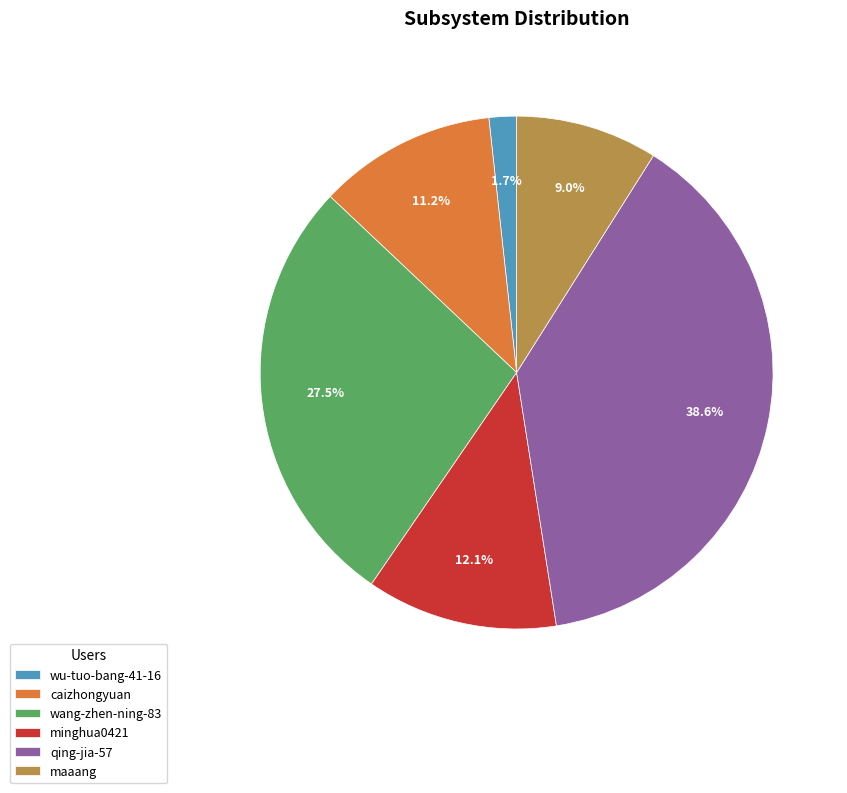

Does maaang account for over 50% of the chart?

No